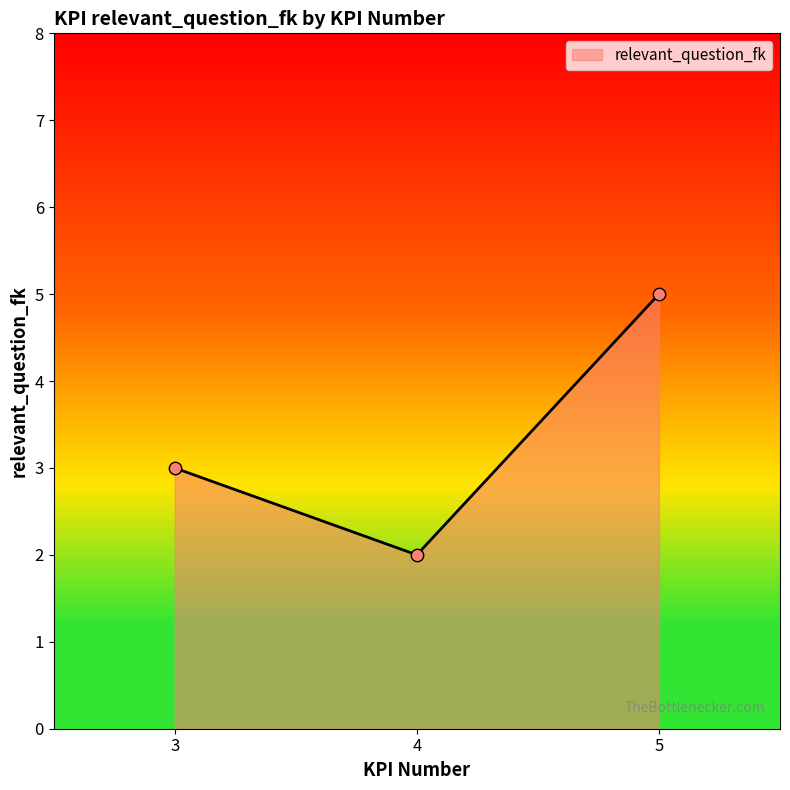

What is the change in value from 3 to 4?

-1